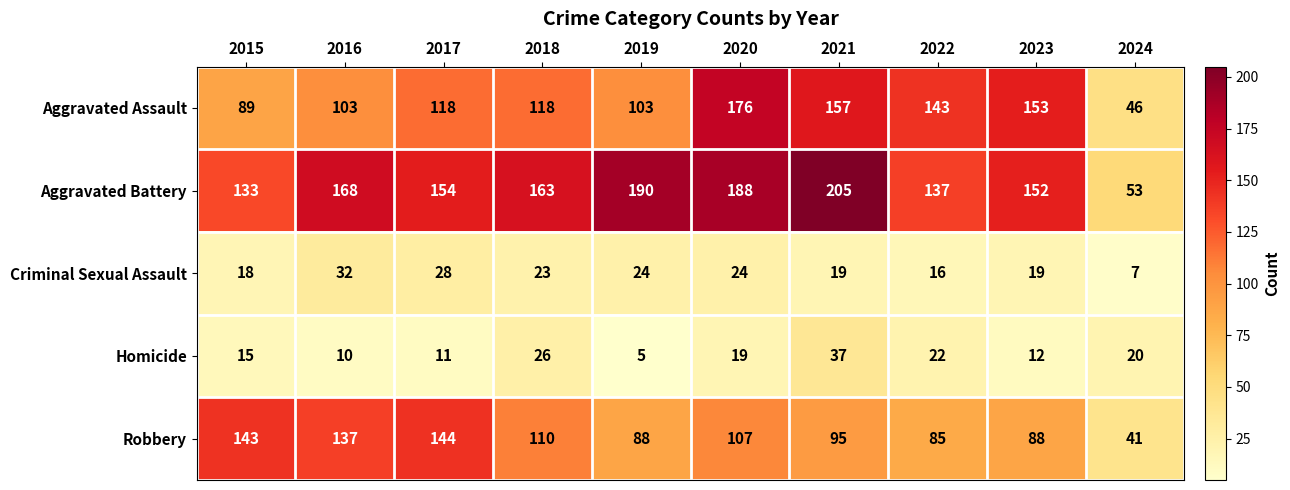

What is the total value across all series at 2022?

403